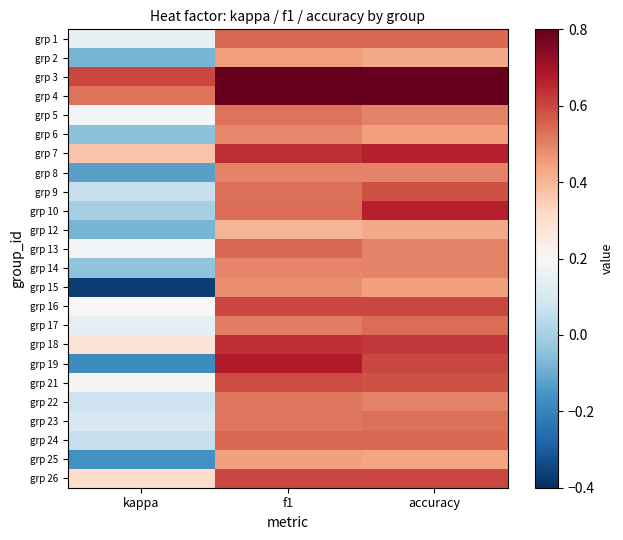

What is the total value across all series at f1?

13.4